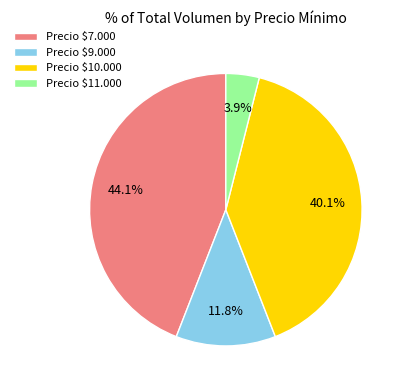

Which category has the smallest portion of the pie?

Precio $11.000